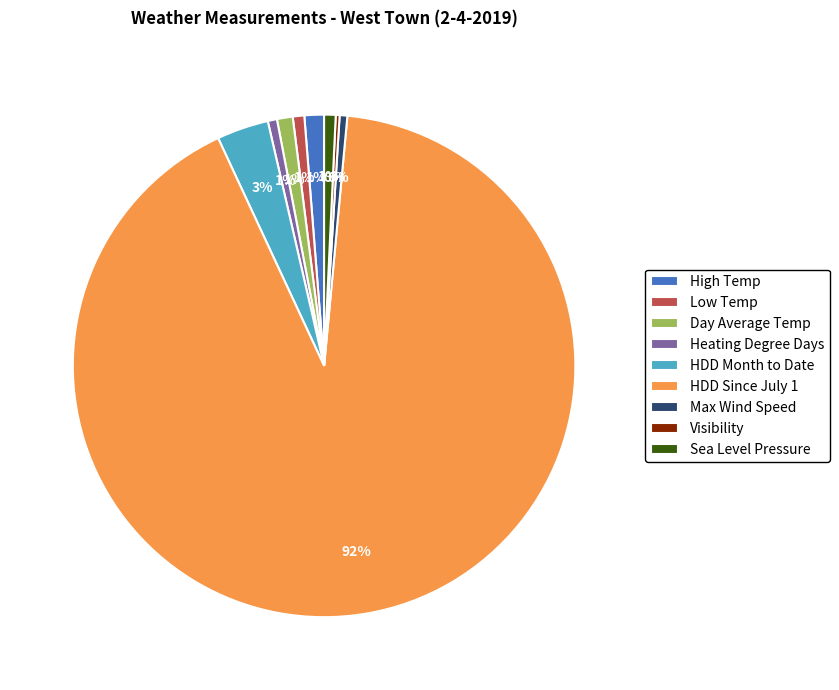

What percentage is the Low Temp slice, to the nearest percent?

1%